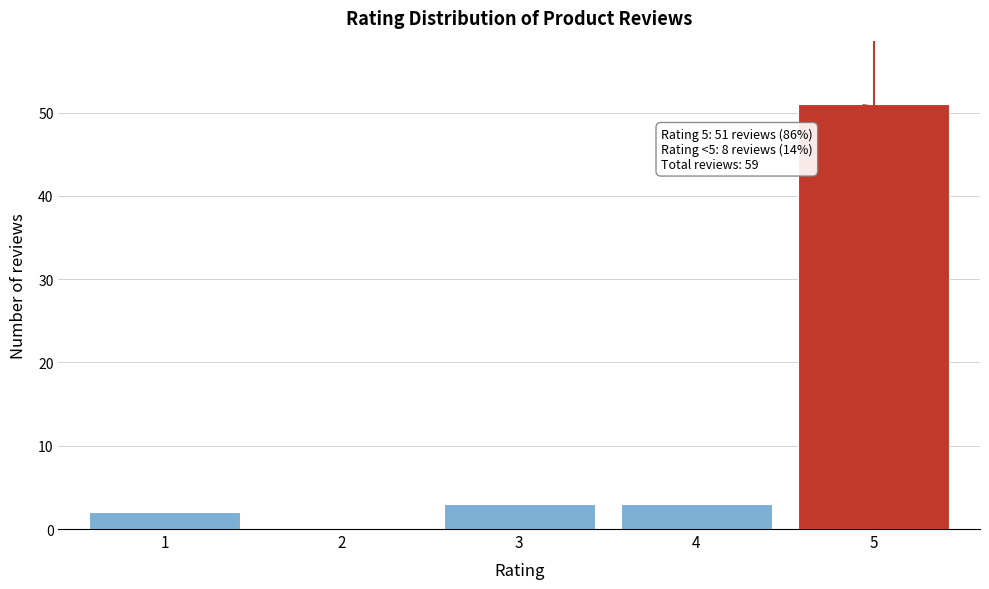

Reading left to right, extract all data points from this chart.

1=2	2=0	3=3	4=3	5=51